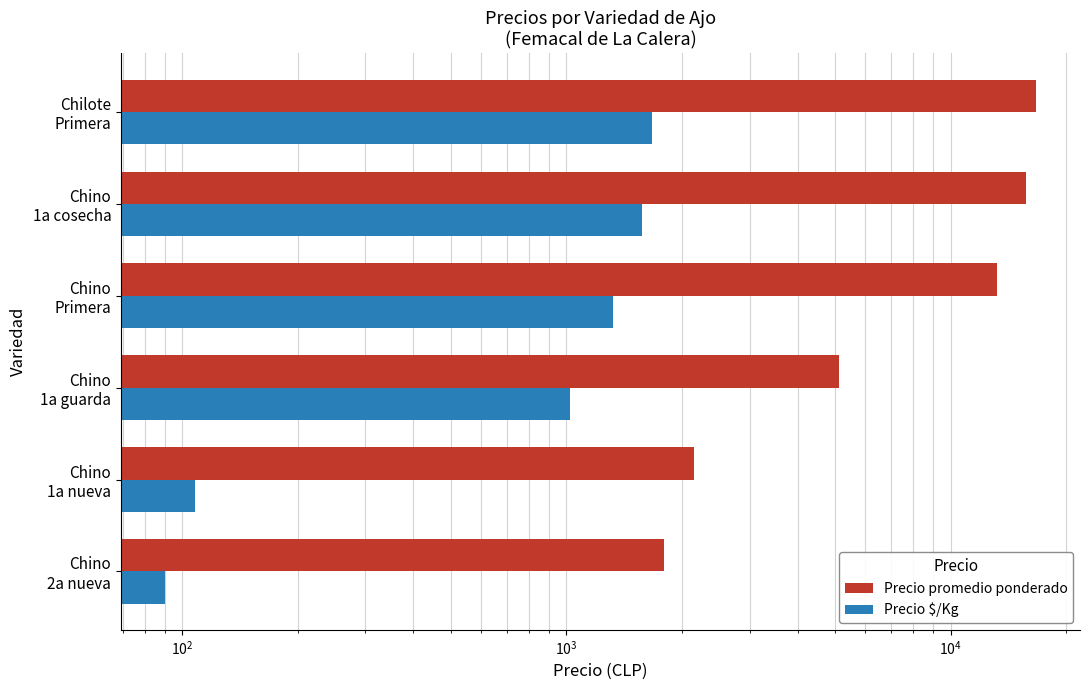

Which series has the largest total across all categories?

Precio promedio ponderado